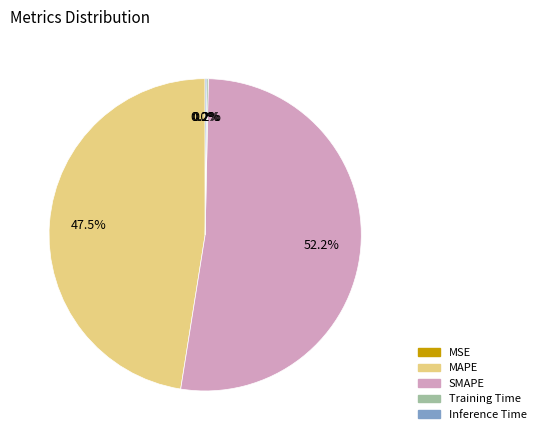

Is there a majority slice in this chart?

Yes